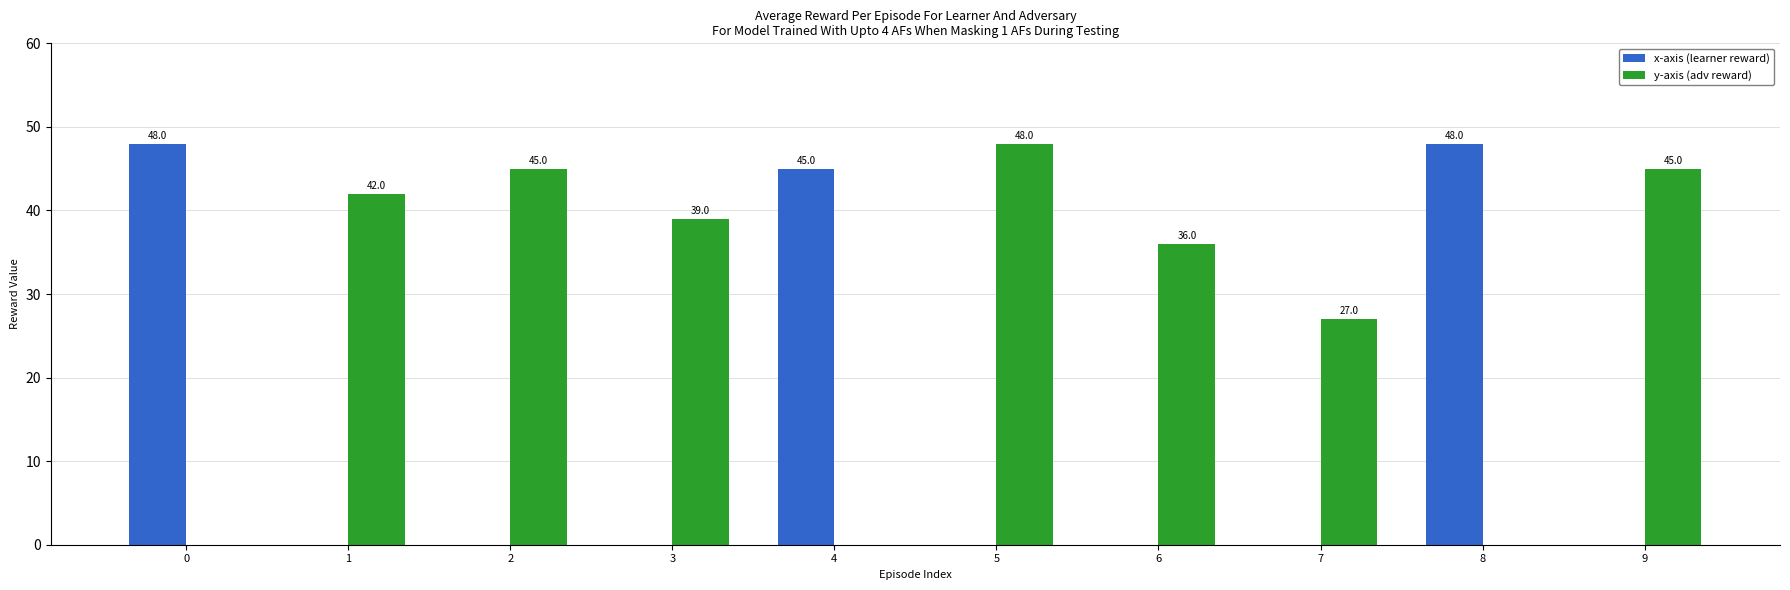

How many distinct data groups are displayed?

2